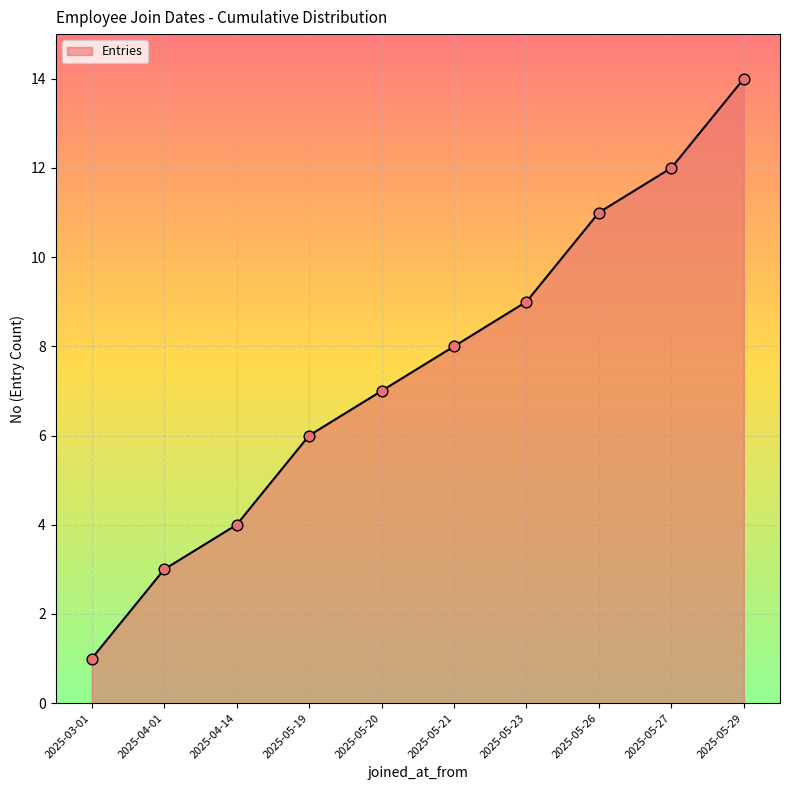

Between 2025-05-19 and 2025-05-27, which is larger?

2025-05-27